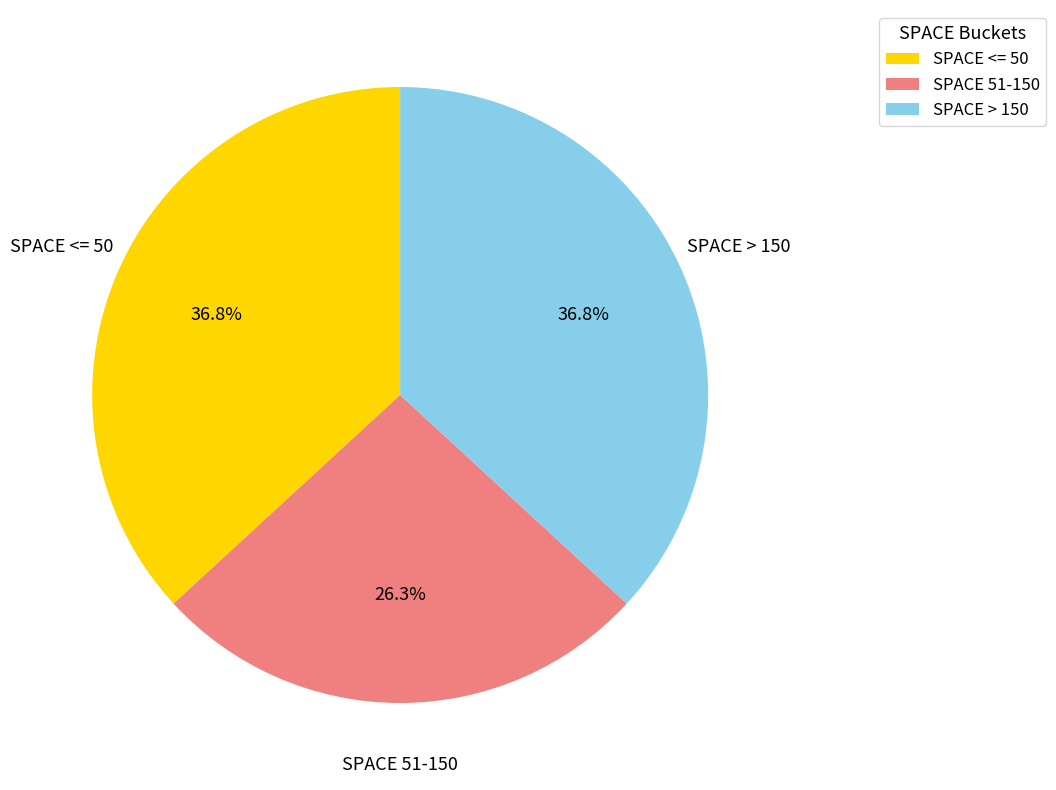

What is the smallest slice in the pie chart?

SPACE 51-150